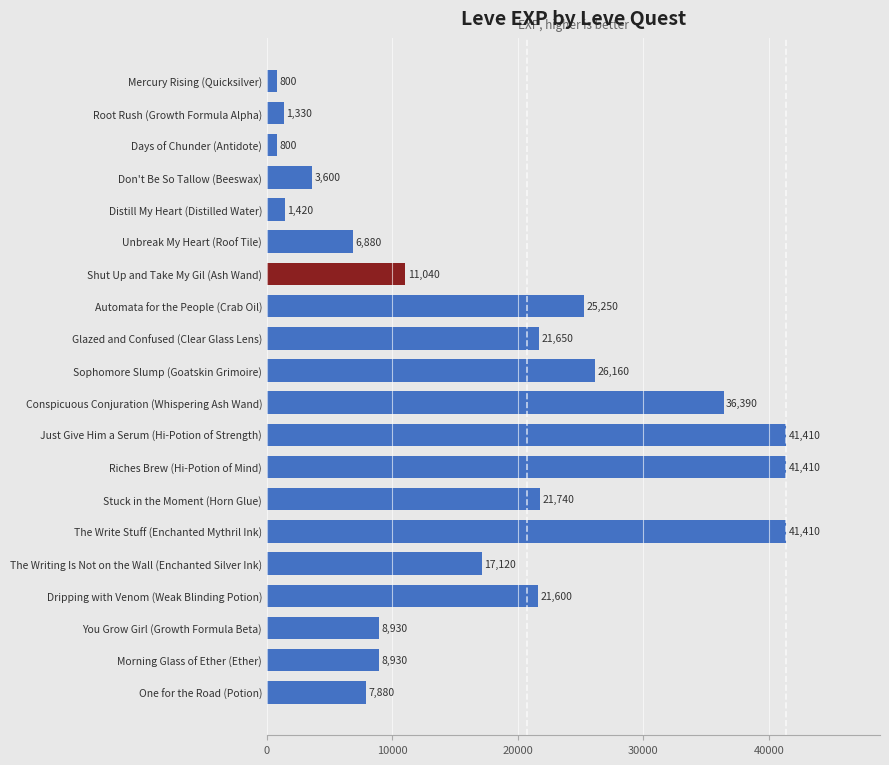

What is the change in value from Root Rush (Growth Formula Alpha) to Glazed and Confused (Clear Glass Lens)?

+20320